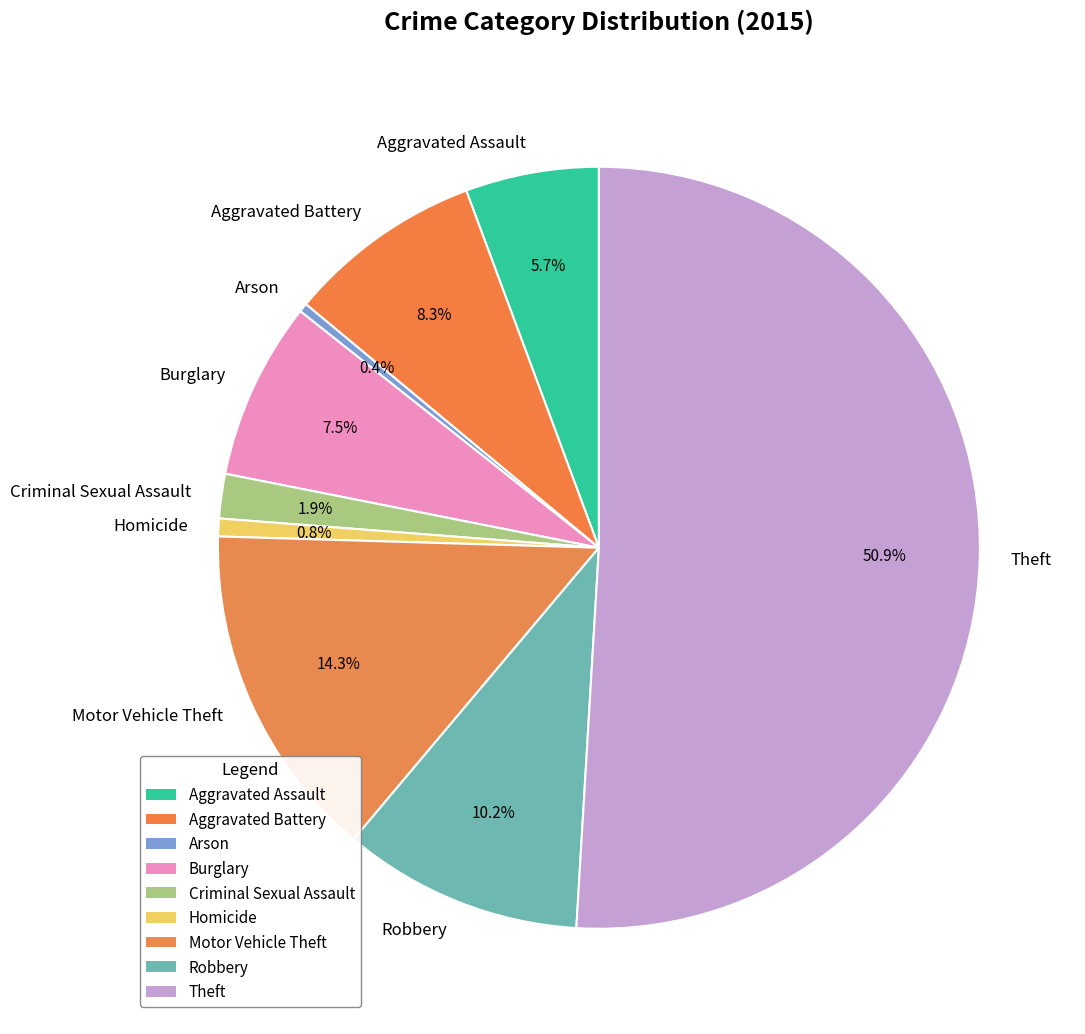

Count the number of slices in the pie.

9